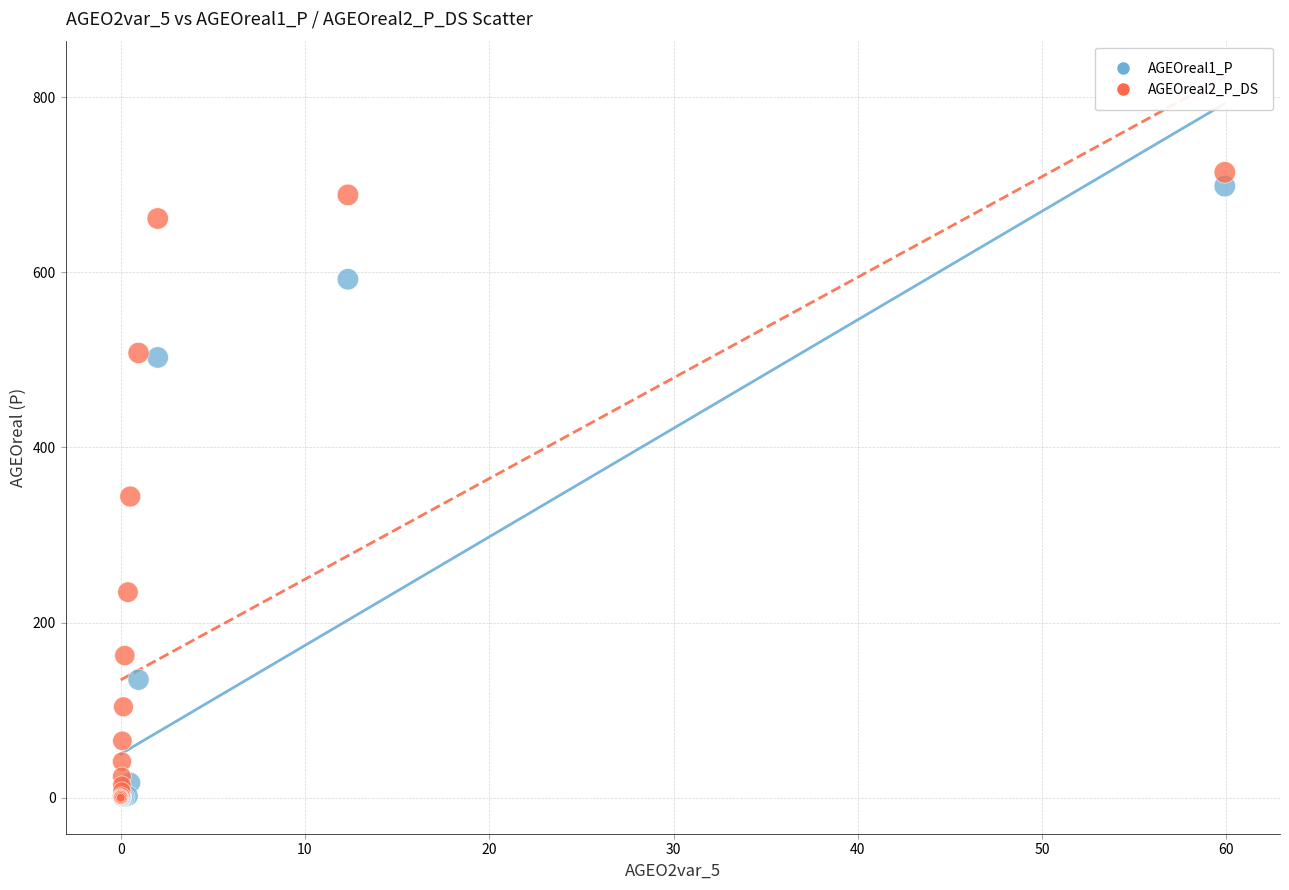

Across all series, what Y value is closest to 357?

344.0